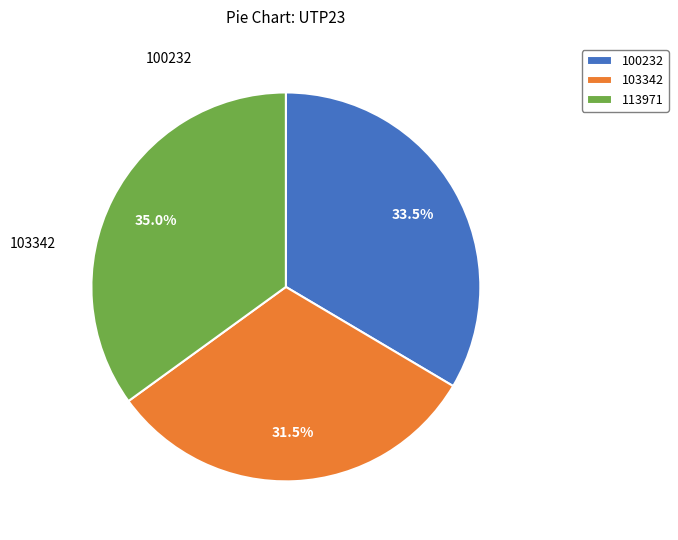

Rank the categories by value from lowest to highest.

103342, 100232, 113971